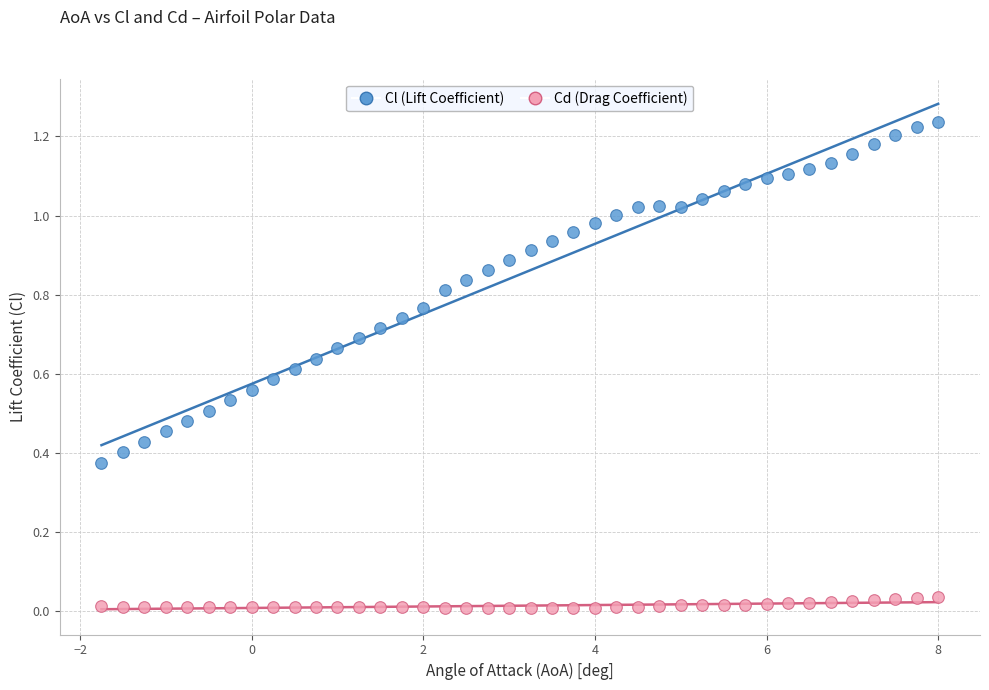

What are all the series names shown in the legend?

Cl (Lift Coefficient), Cd (Drag Coefficient)